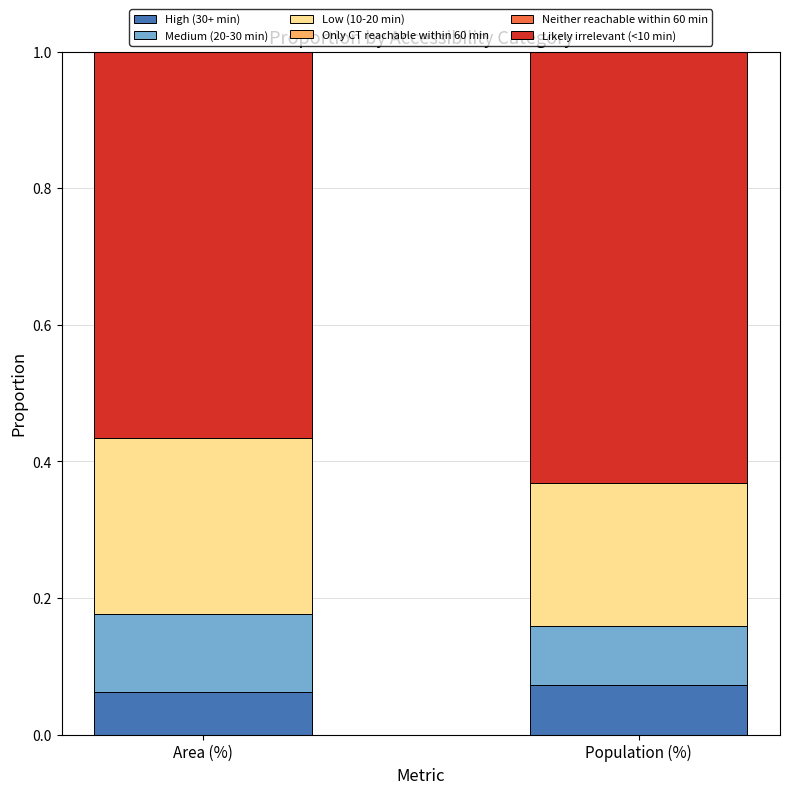

What is the total value across all series at Area (%)?

1.0